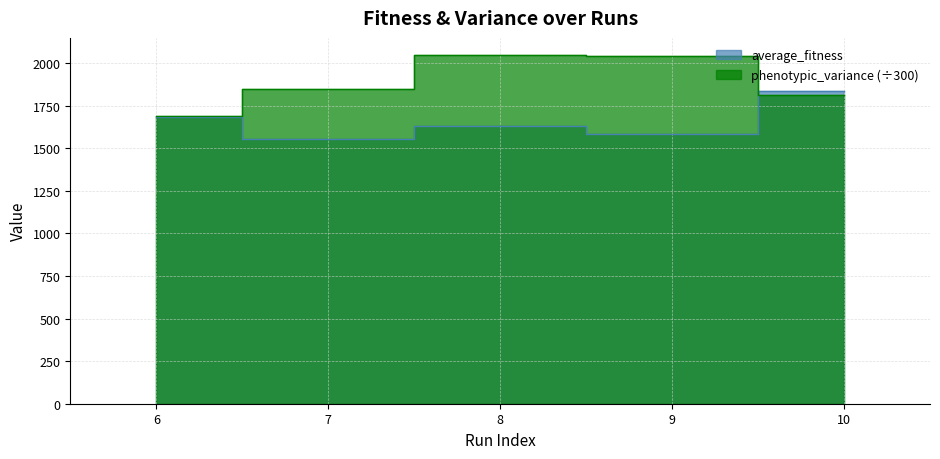

What is the sum of all average_fitness values?

8288.8